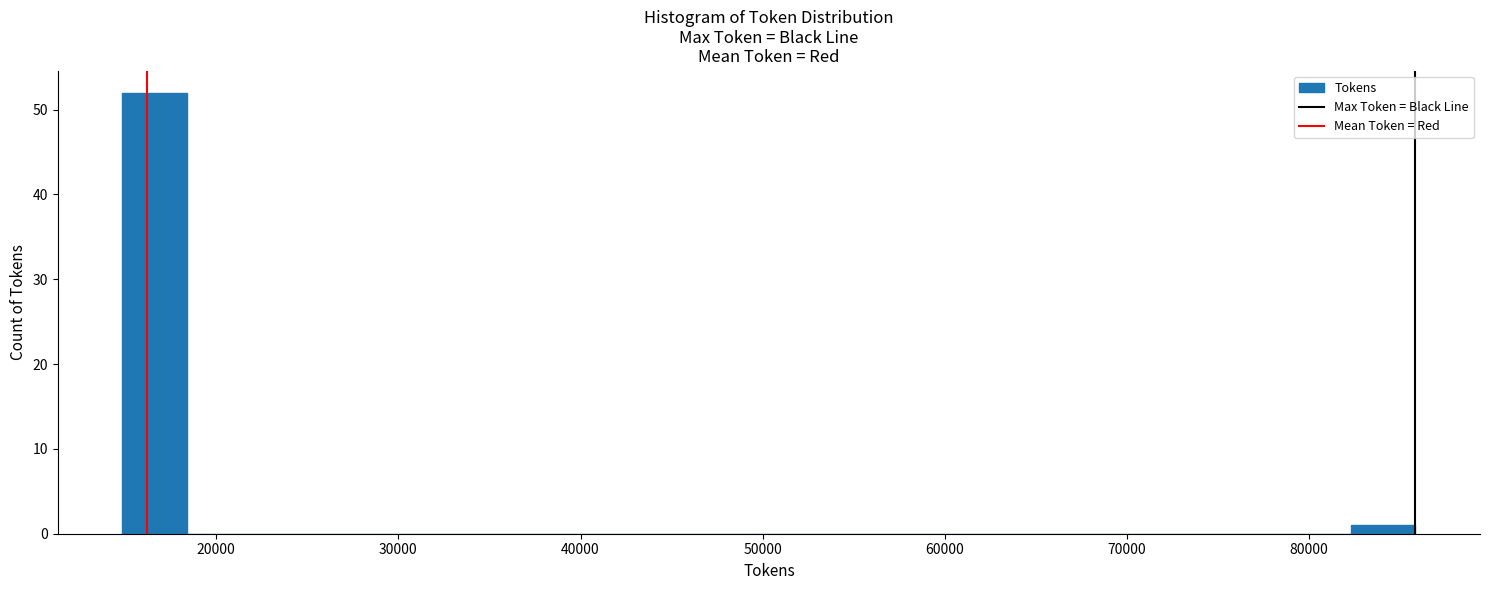

Read against the x-axis, roughly where is the centre of the tallest bar?

17000